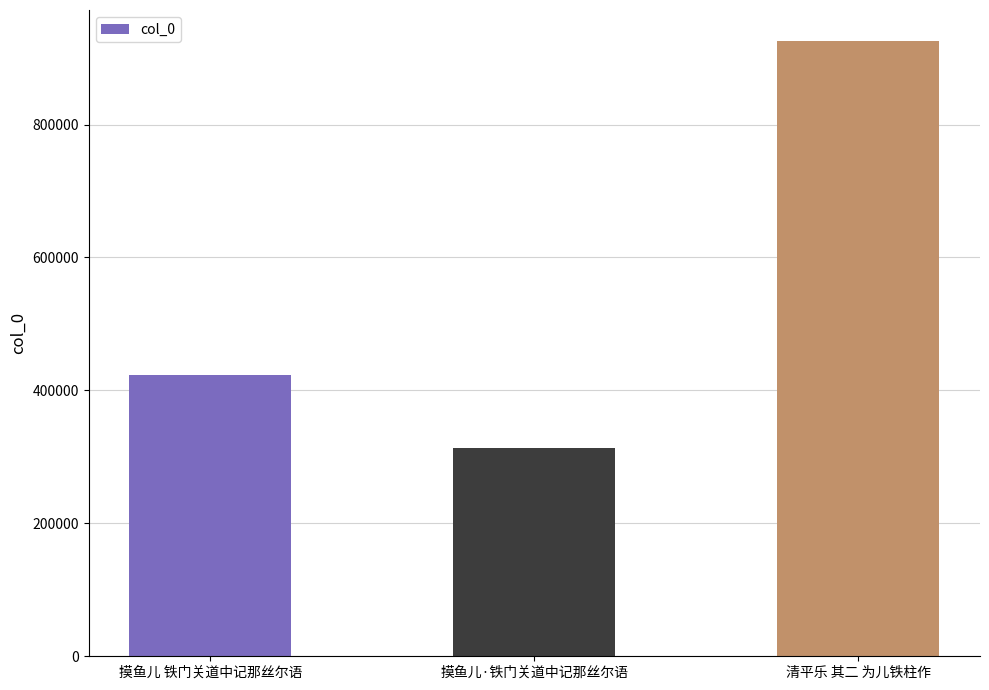

Are the bars horizontal?

No